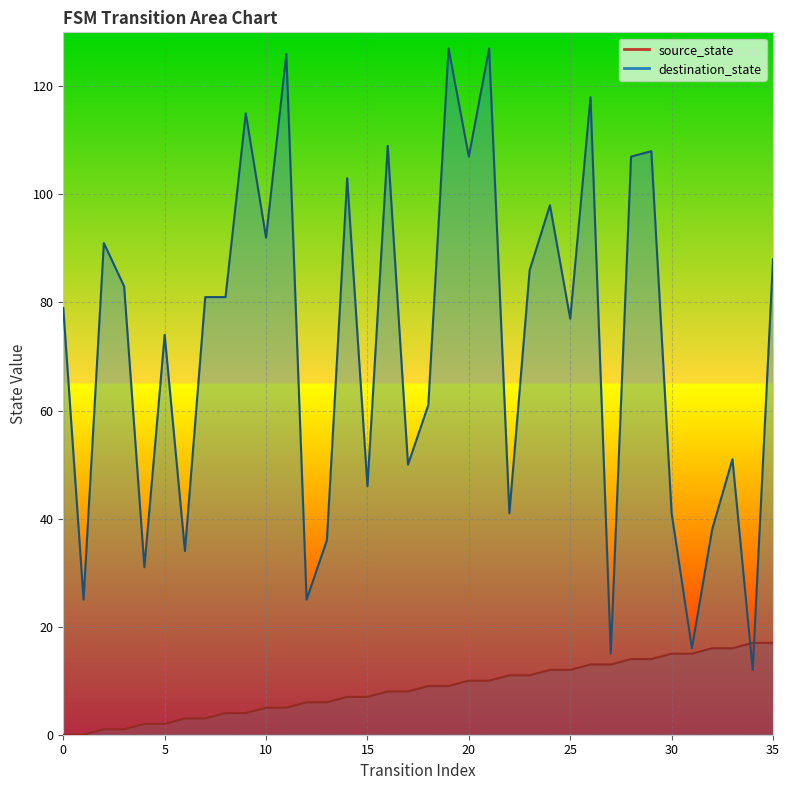

The value of source_state at 19 is 12. True or false?

False